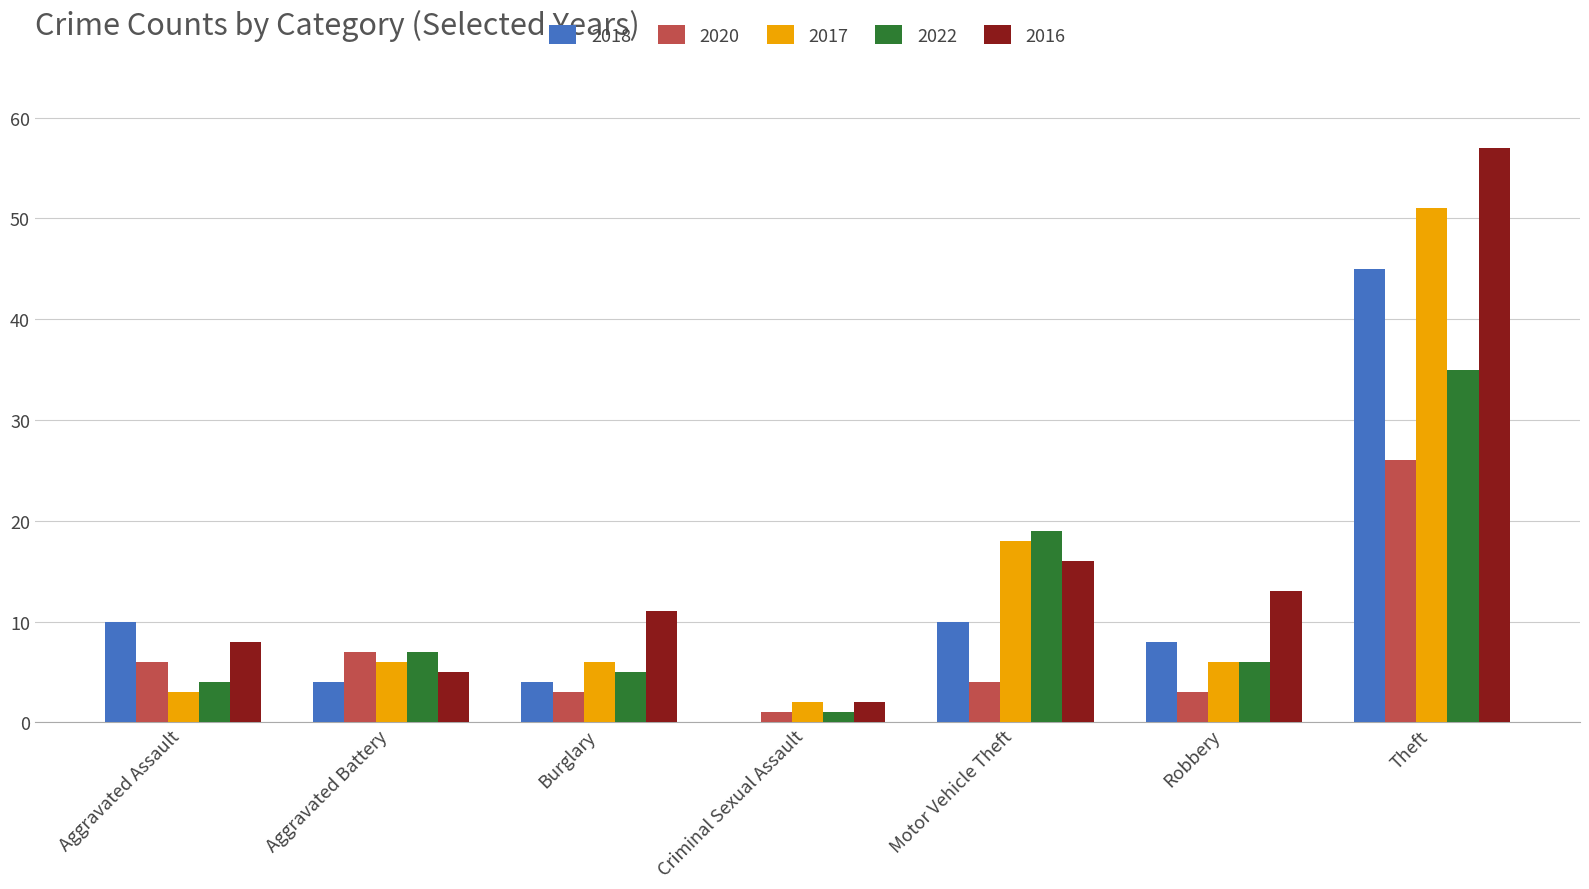

Which label corresponds to the largest value in the chart?

Theft